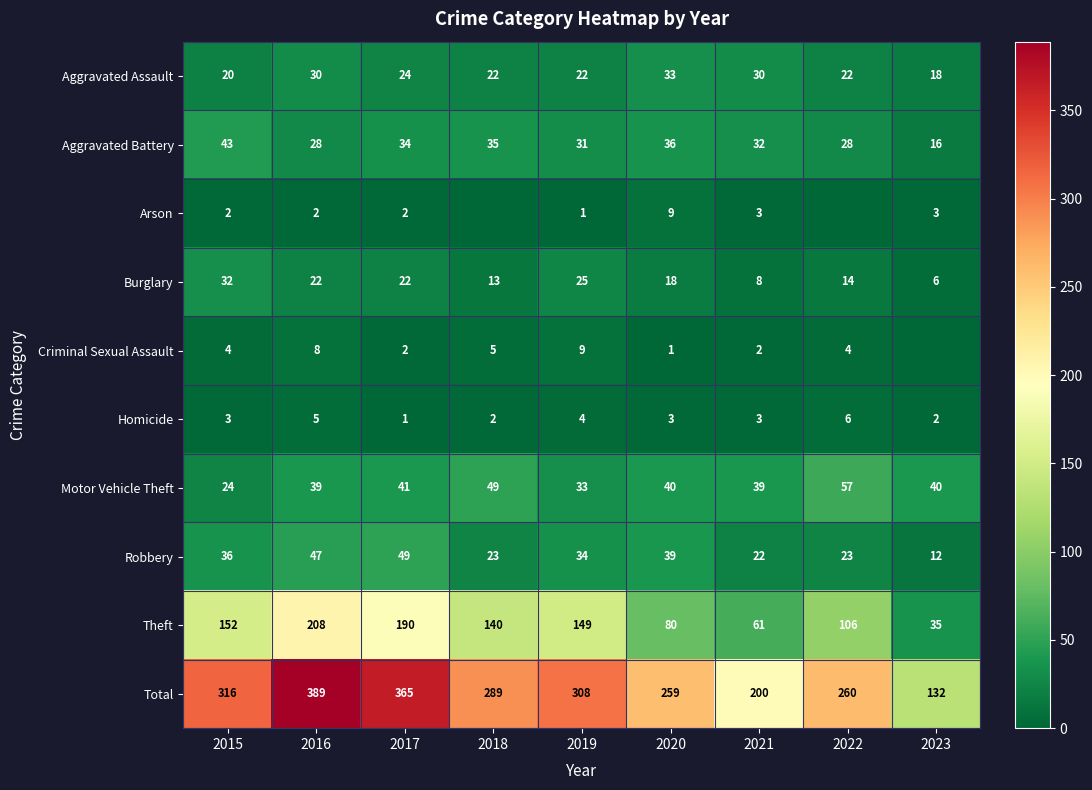

At which category is the sum across all series the highest?

2016